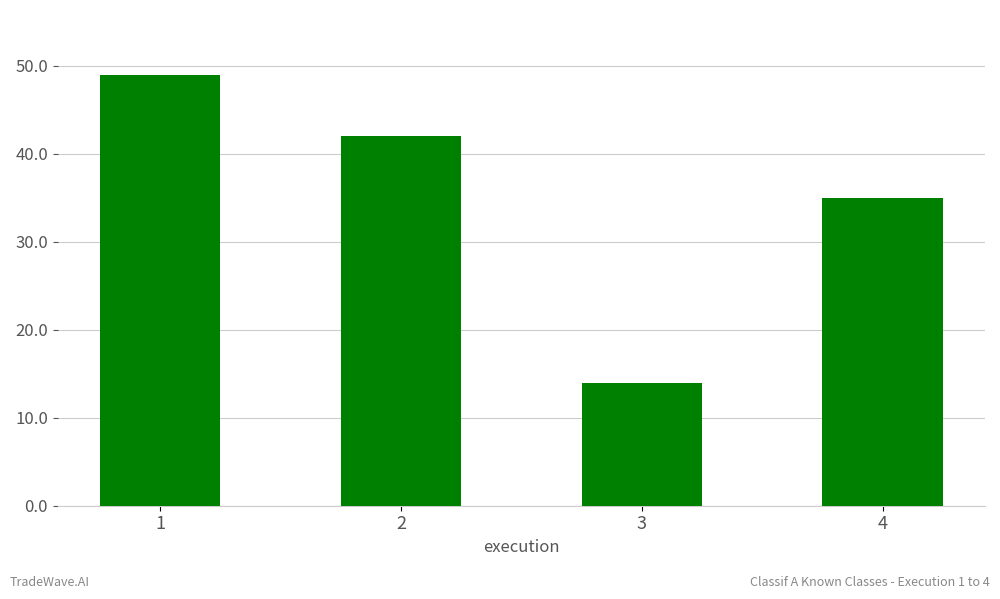

Approximately how many times larger is the value at 2 compared to 4?

1.2